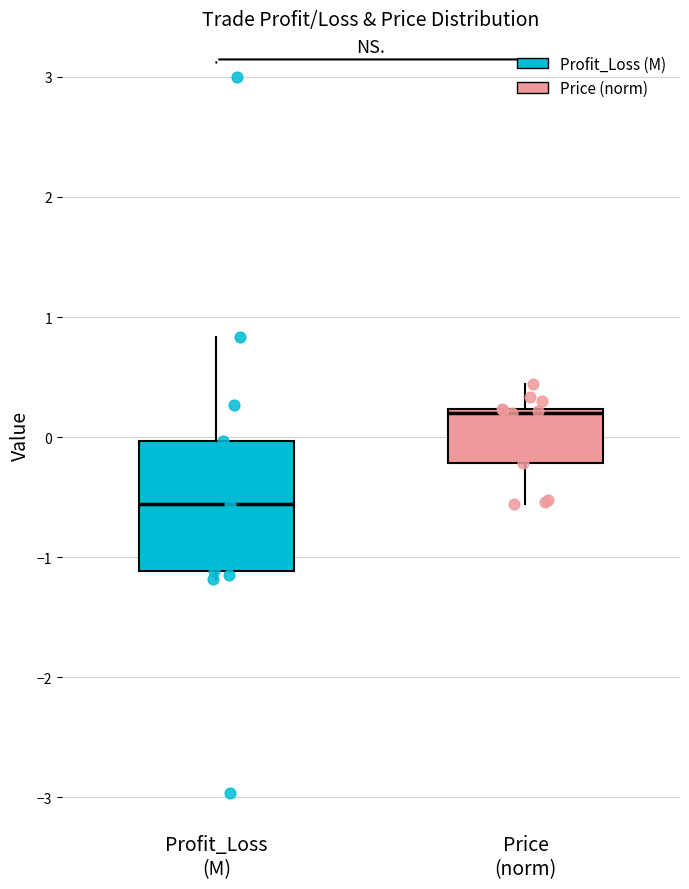

Which box's median line is the highest?

Price (norm)